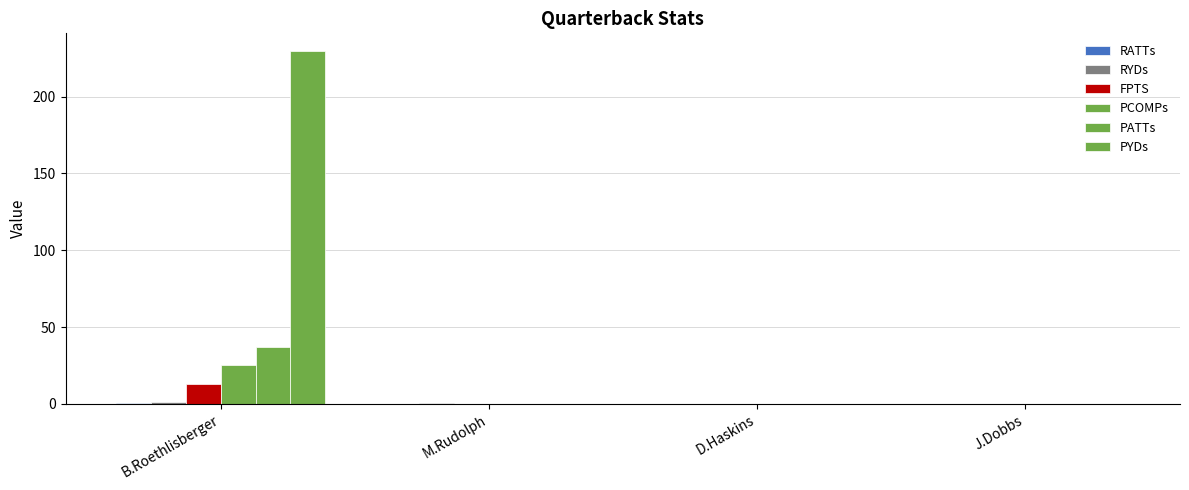

Is it true that PATTs equals -23.0 at J.Dobbs?

False